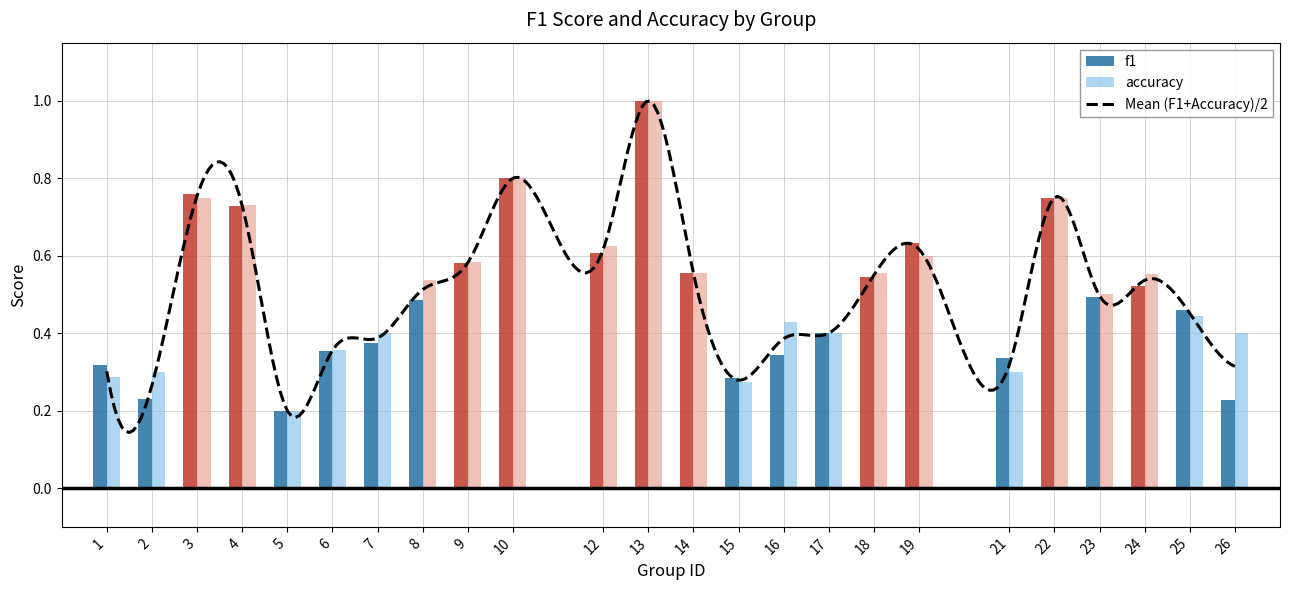

Is the value of f1 at 9 greater than the value of accuracy at 21?

Yes